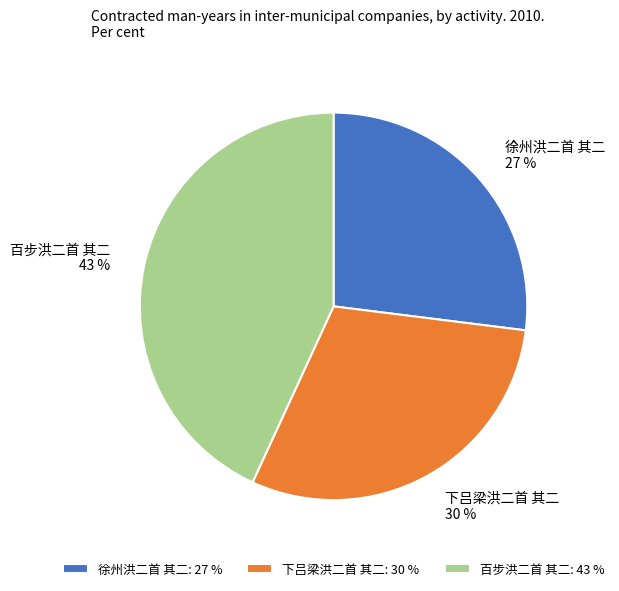

Combined, do 徐州洪二首 其二 and 下吕梁洪二首 其二 account for over 50%?

Yes